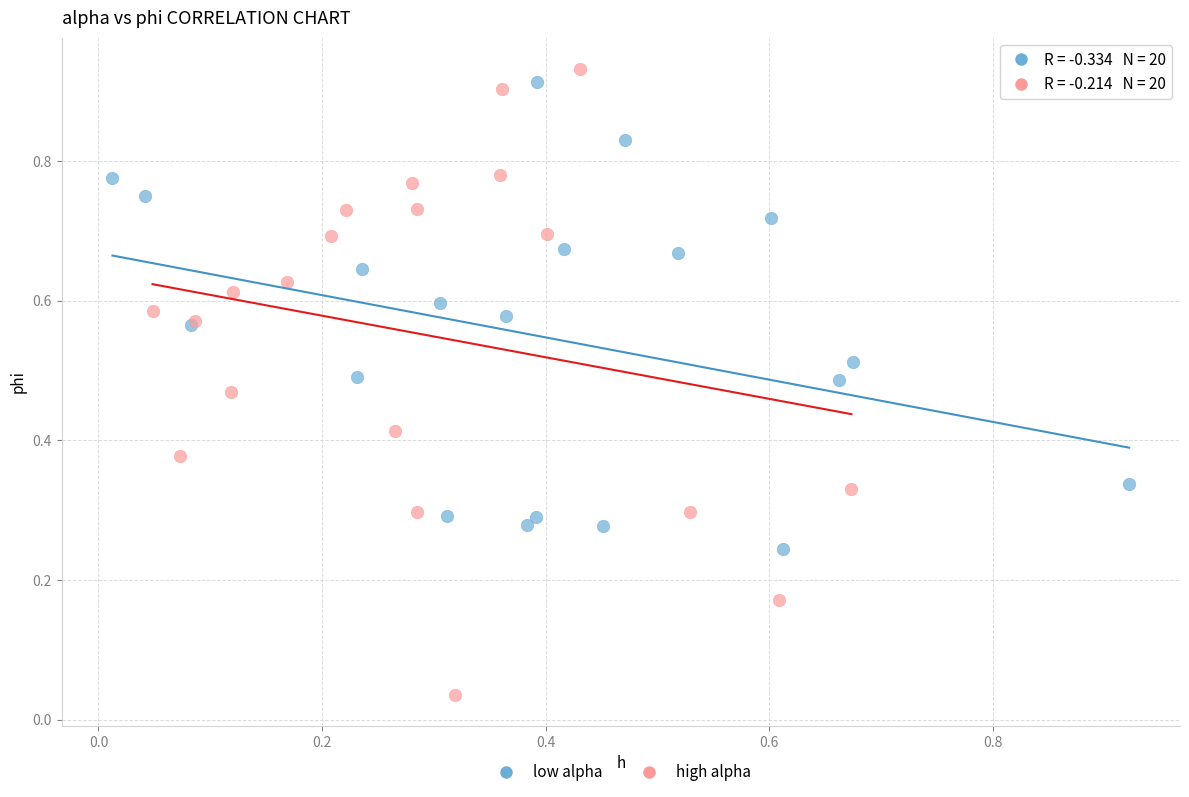

What are all the series names shown in the legend?

low alpha, high alpha